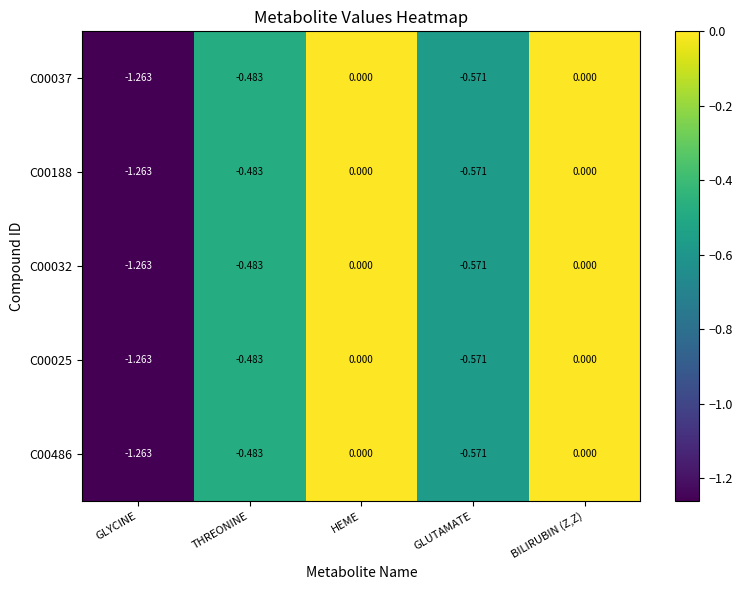

Count the number of data series in this chart.

5